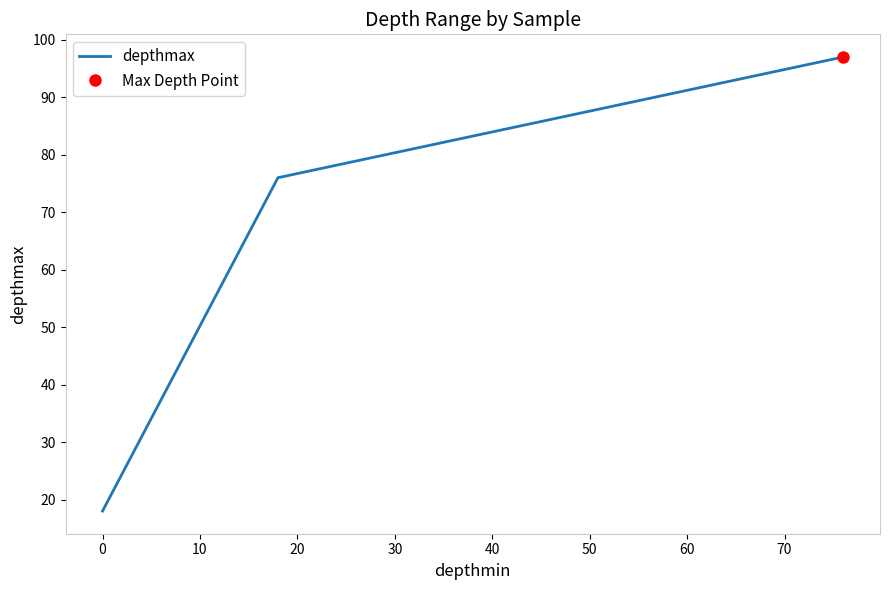

The value at 10 is 62. True or false?

False